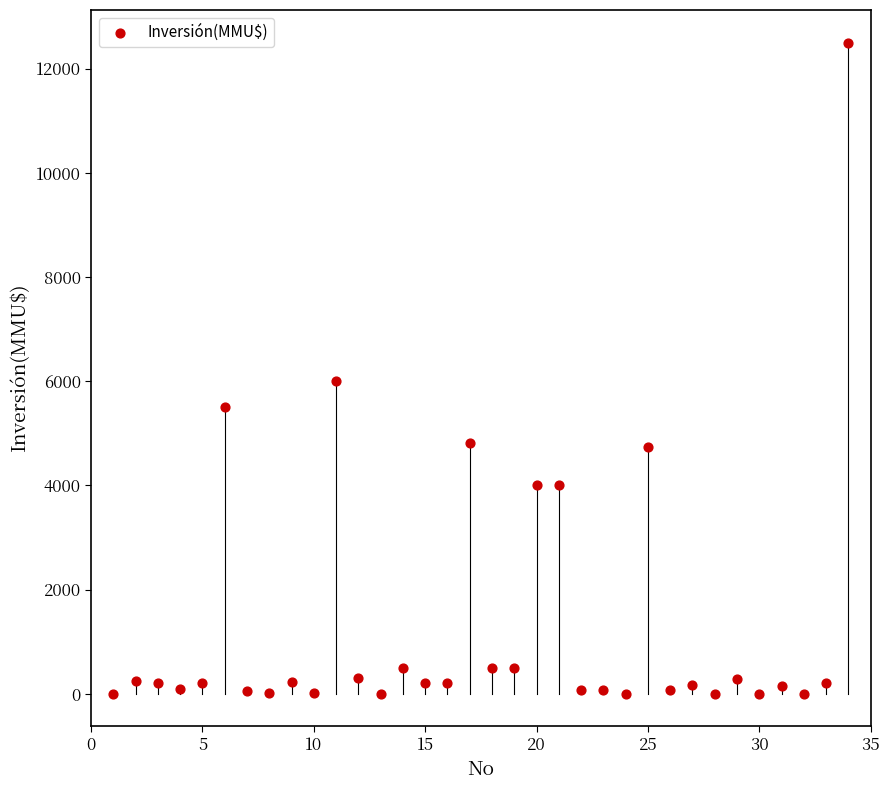

What is the range of Y values (max minus min)?

12500